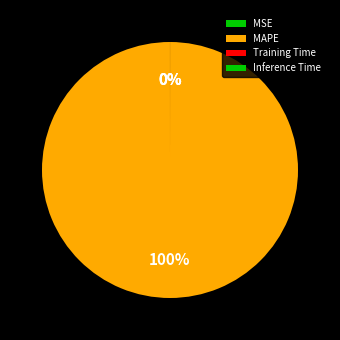

Is it true that Inference Time is 13% of the pie?

False